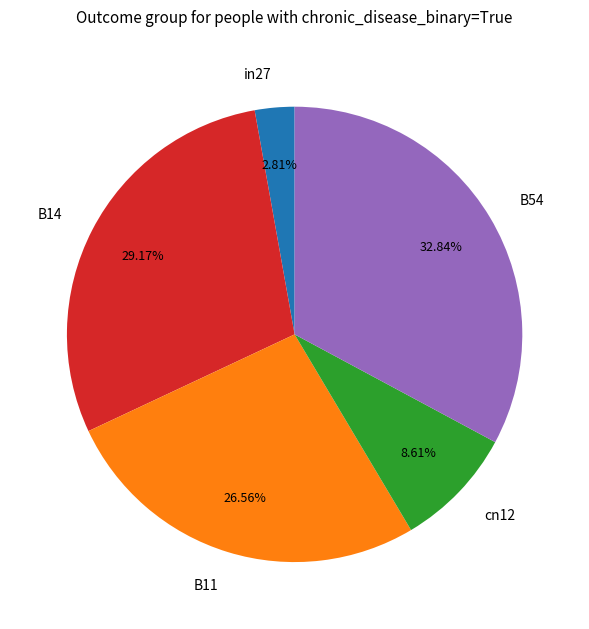

Rank the categories by value from highest to lowest.

B54, B14, B11, cn12, in27